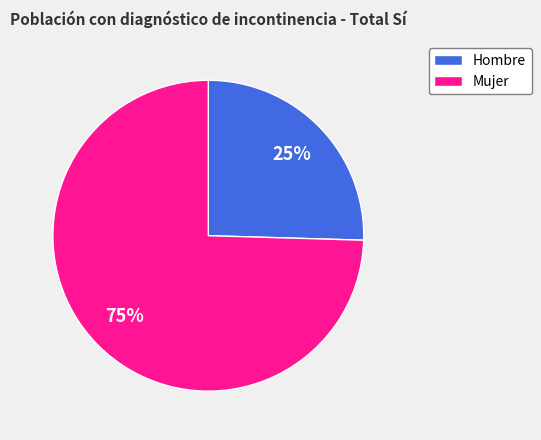

Is there any slice that represents more than half of the pie?

Yes